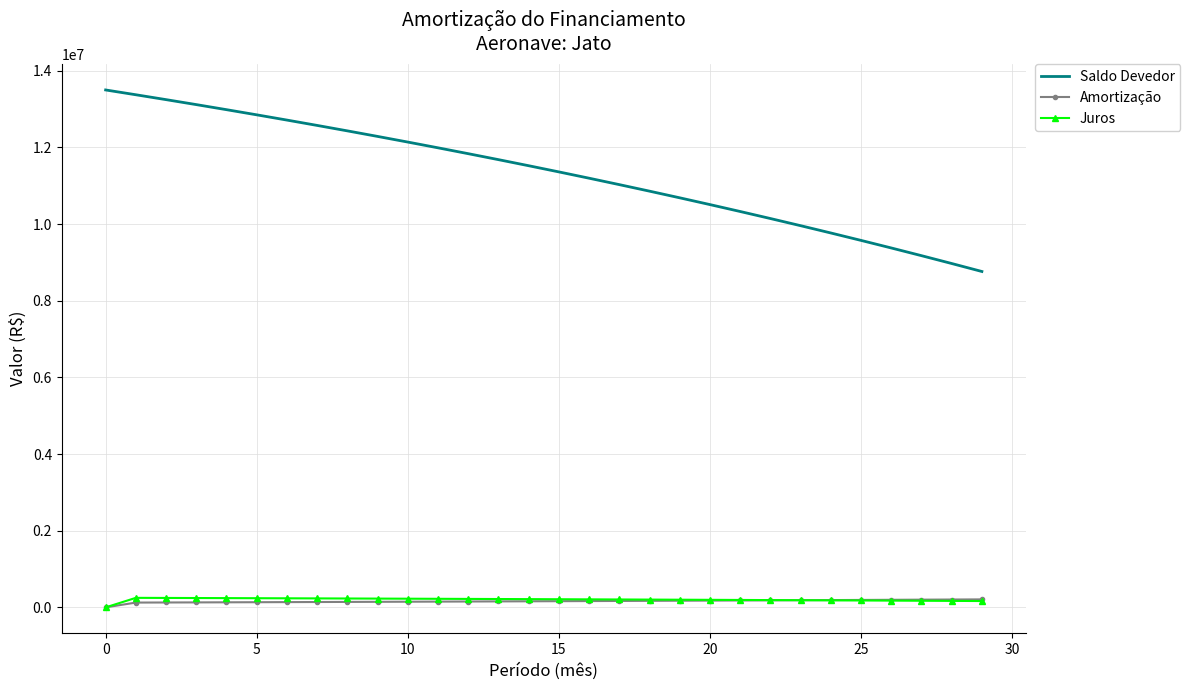

What is the maximum value for Juros?

248400.0